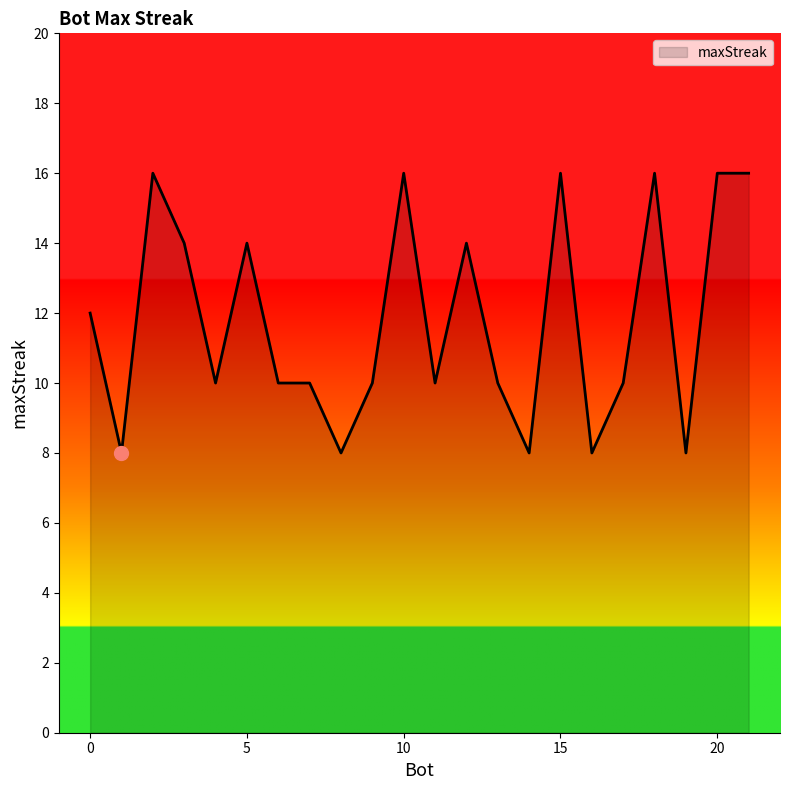

What is the greatest value displayed?

16